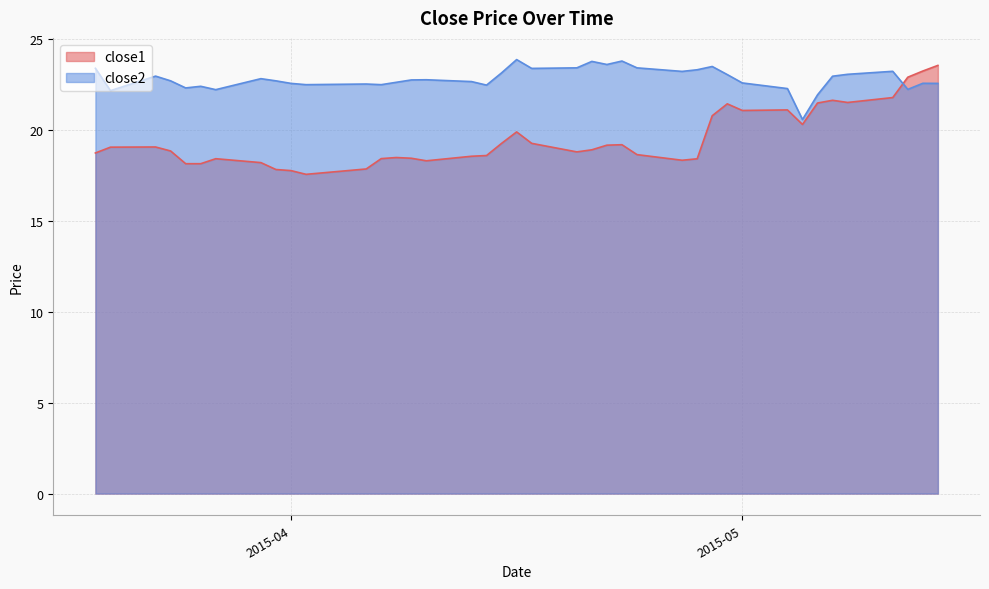

What is the label of the 18th point from the left?

2015-04-14